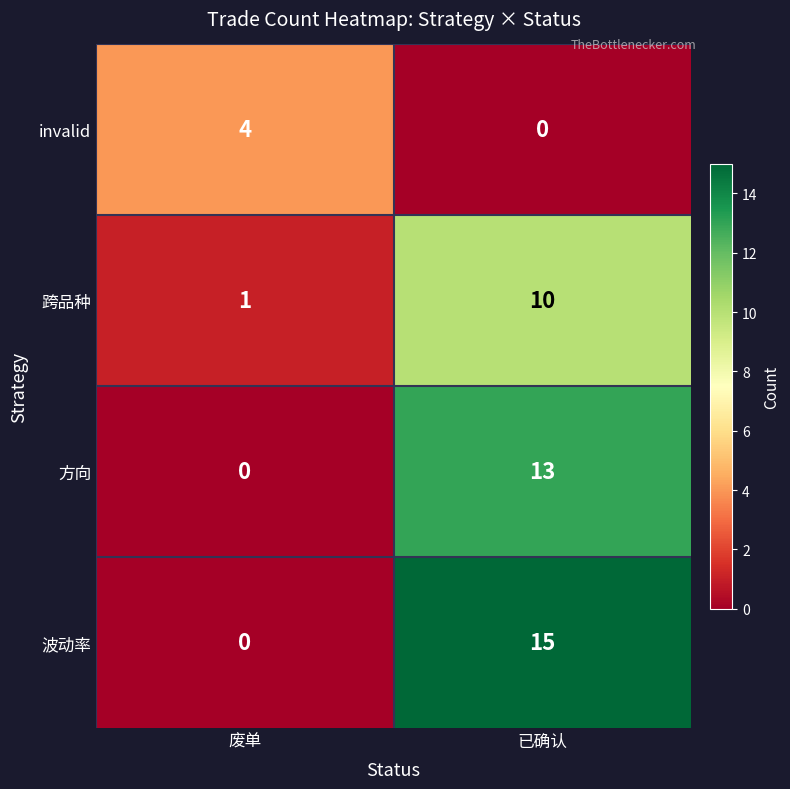

At how many categories does at least one series exceed 6?

1